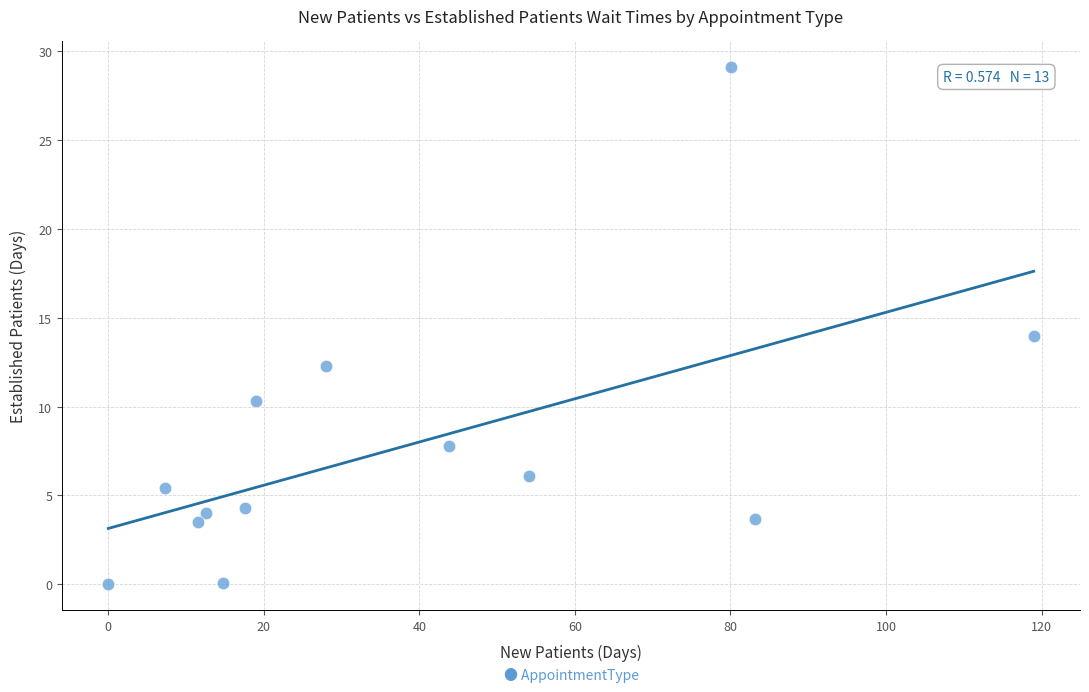

What is the range of X values (max minus min)?

119.0